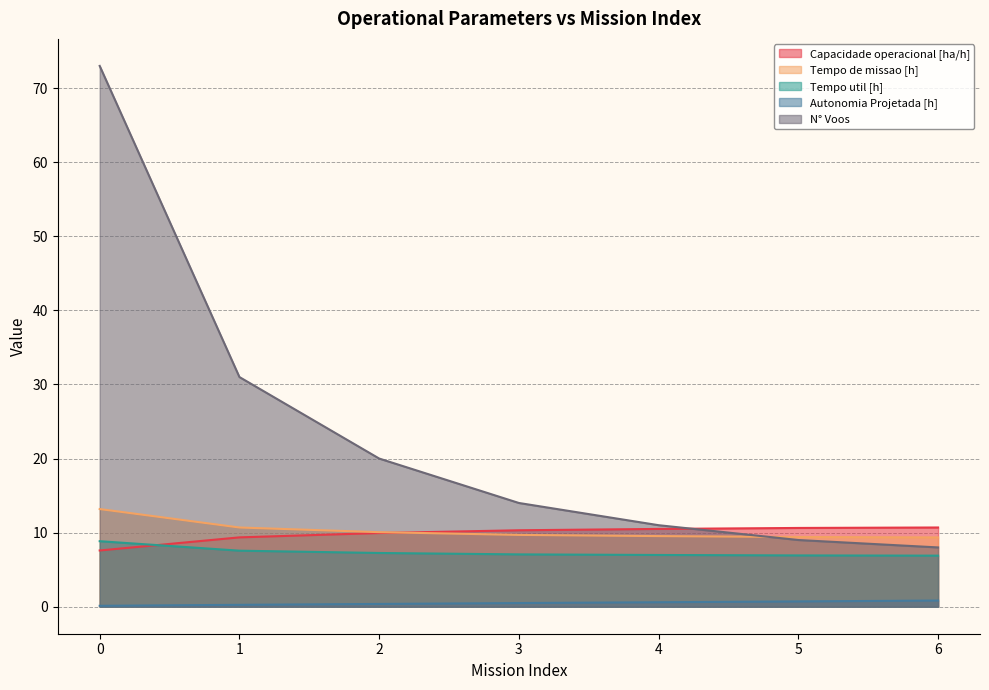

Which series has the largest total across all categories?

N° Voos